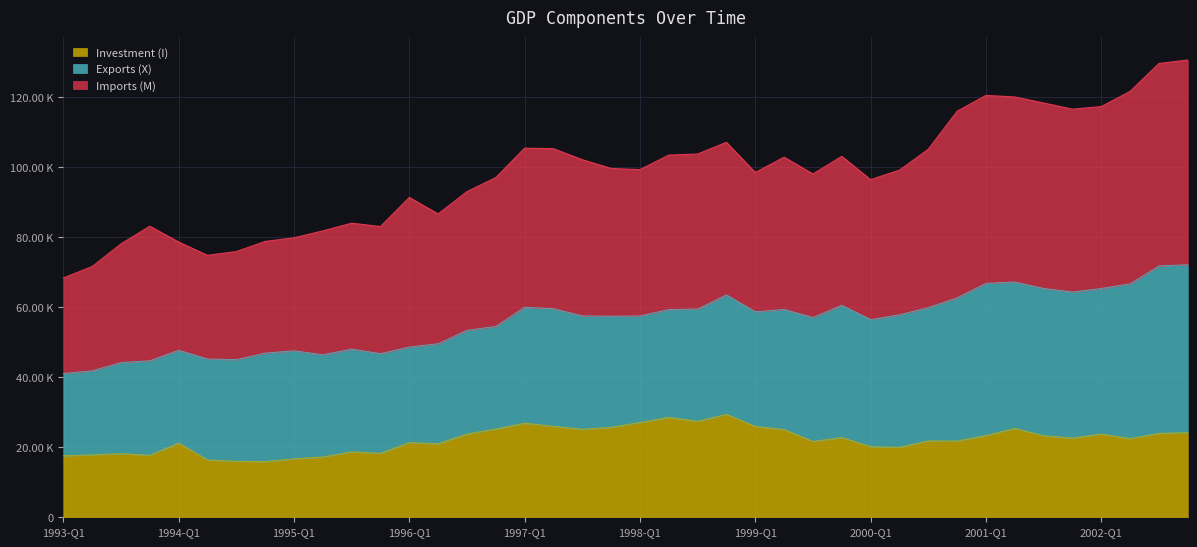

Does the chart display data point markers on the line(s)?

No